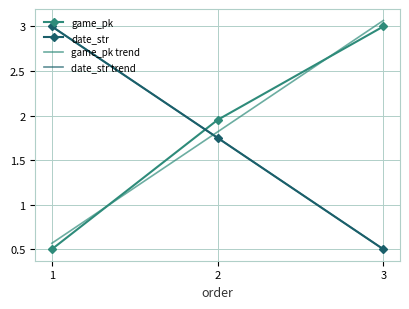

What is the difference between the date_str values at 1 and 3?

2.5